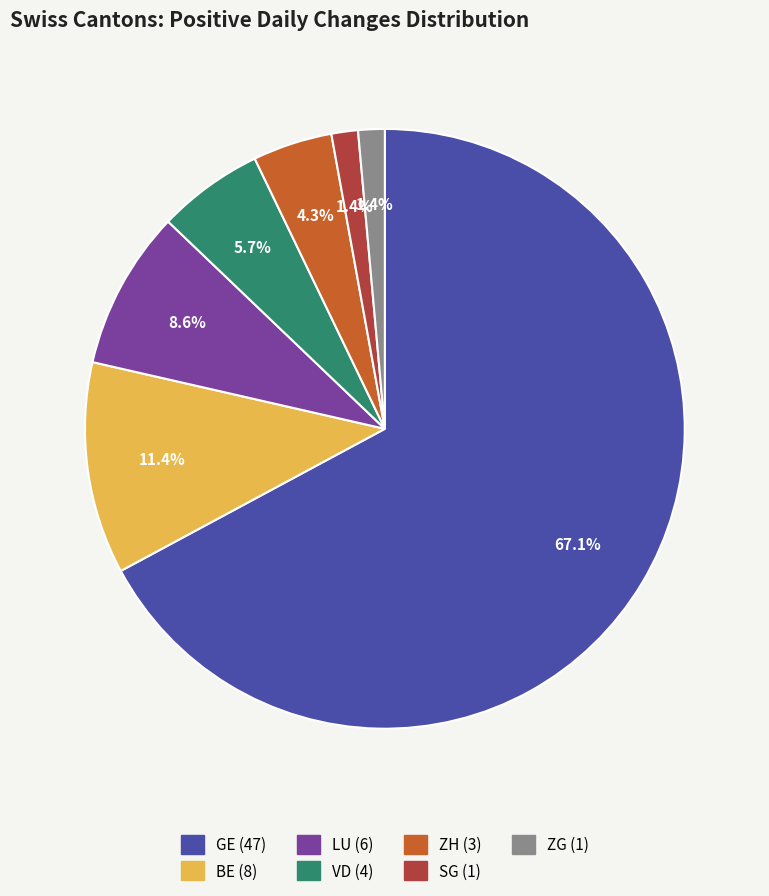

To the nearest percent, what is the average slice percentage?

14%